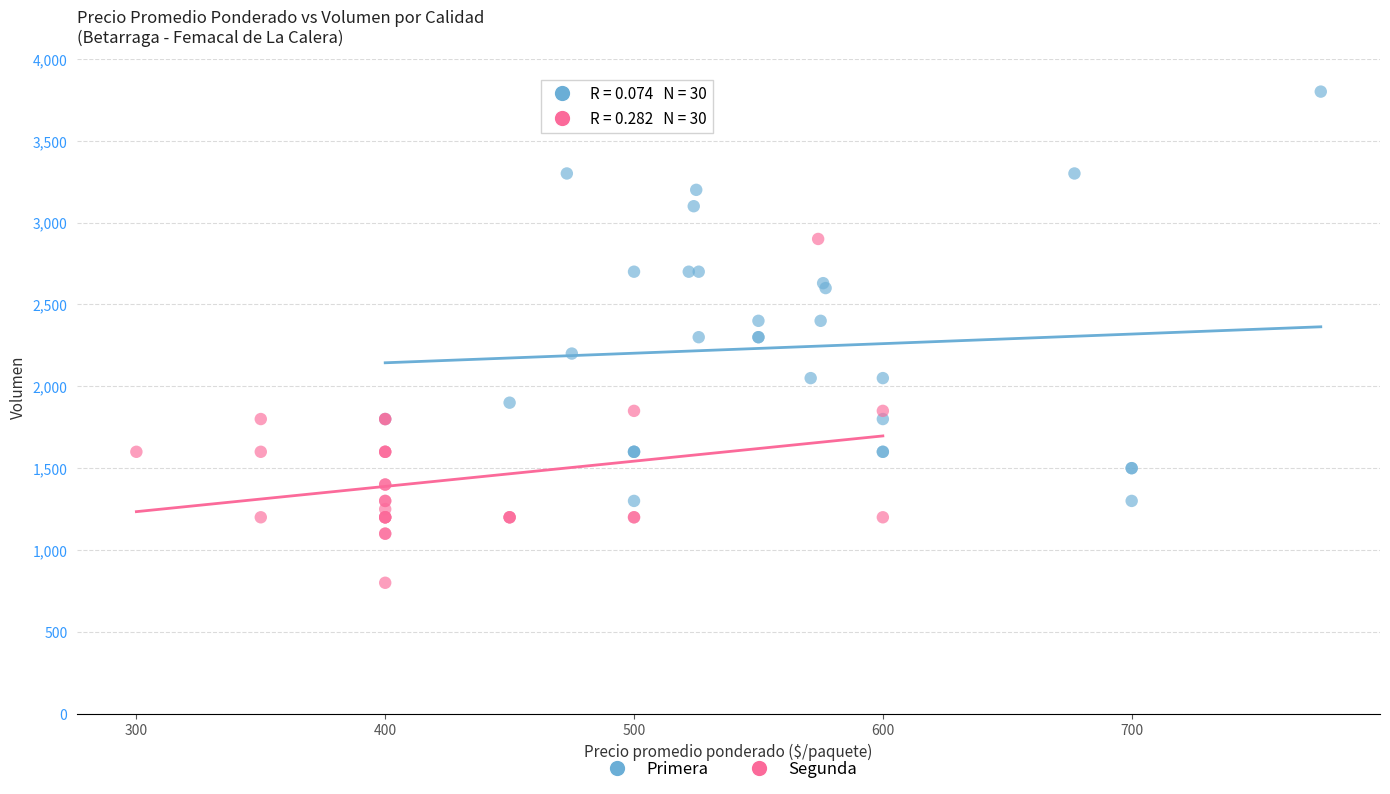

Which series reaches the minimum Y coordinate?

Segunda